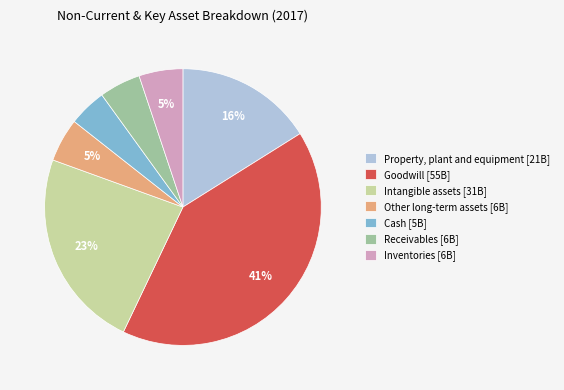

To the nearest percent, what is the difference between the largest and smallest slice percentages?

37%